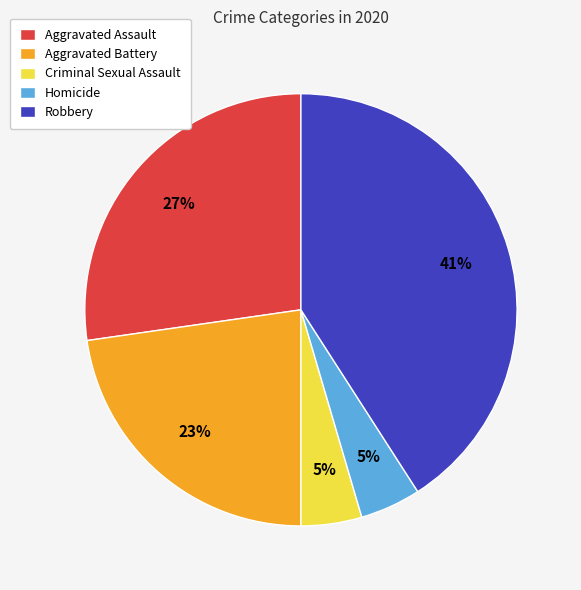

To the nearest percent, what is the average slice percentage?

20%